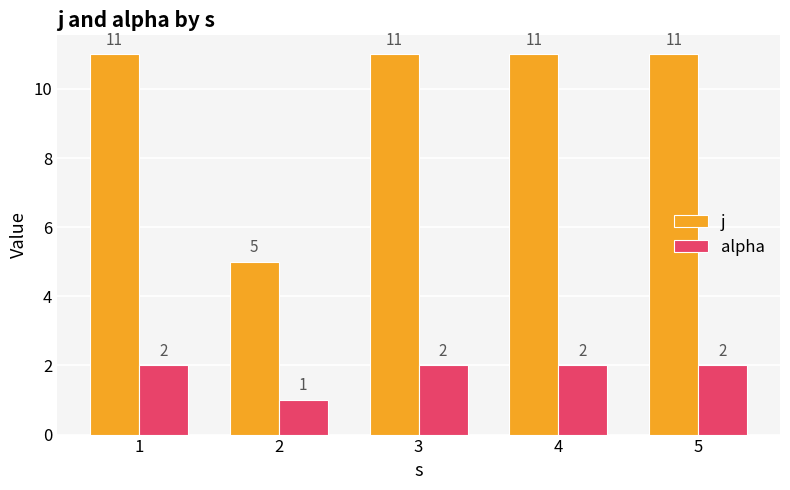

Is it true that alpha equals 2 at 1?

True